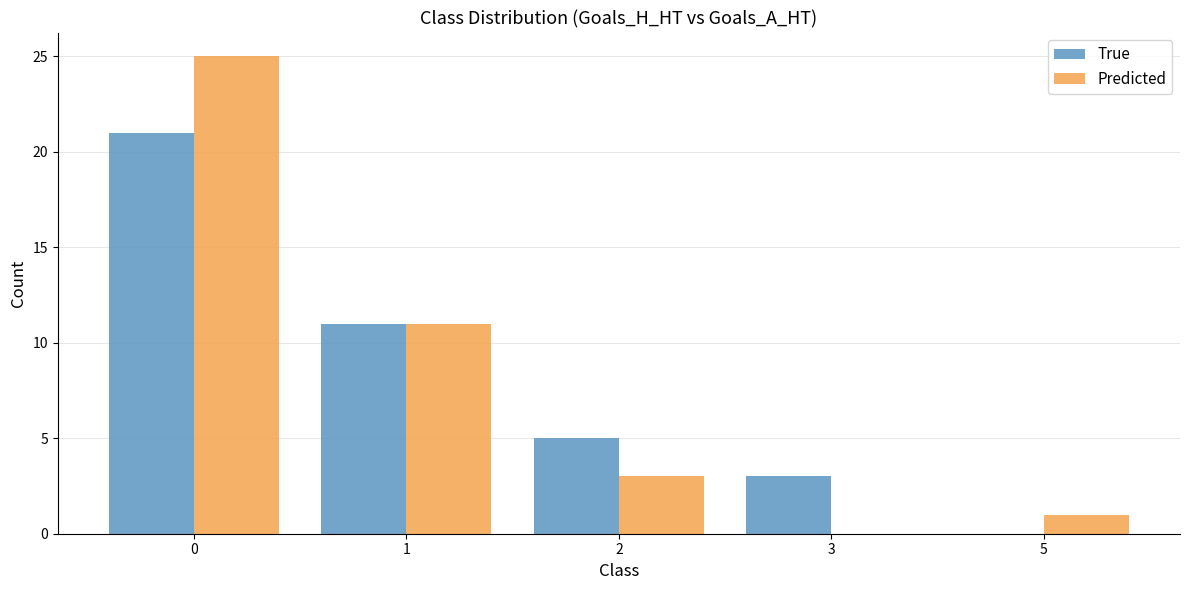

Which series changed the most between 1 and 3?

Predicted